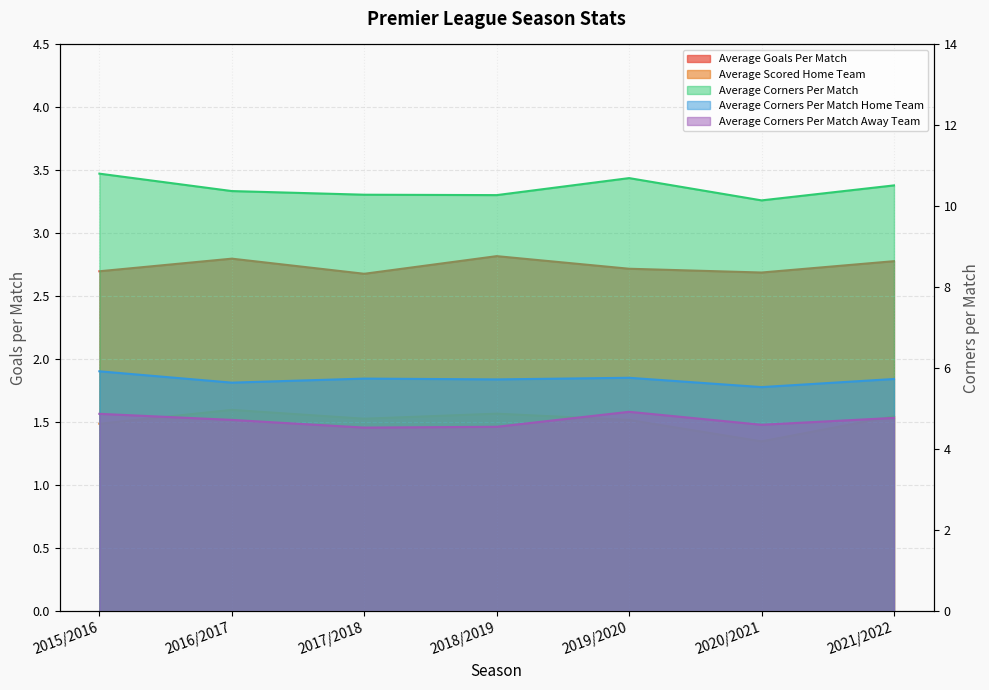

Reading left to right, transcribe all the data shown in this chart.

average_goals_per_match: 2.7	2.8	2.7	2.8	2.7	2.7	2.8
average_scored_home_team: 1.5	1.6	1.5	1.6	1.5	1.4	1.6
average_corners_per_match: 10.8	10.4	10.3	10.3	10.7	10.2	10.5
average_corners_per_match_home_team: 5.9	5.7	5.8	5.7	5.8	5.5	5.7
average_corners_per_match_away_team: 4.9	4.7	4.5	4.6	4.9	4.6	4.8